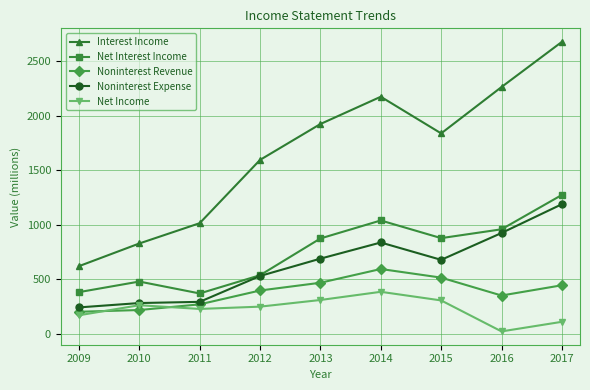

What is the difference between the second highest and minimum values in the Net Income series?

288